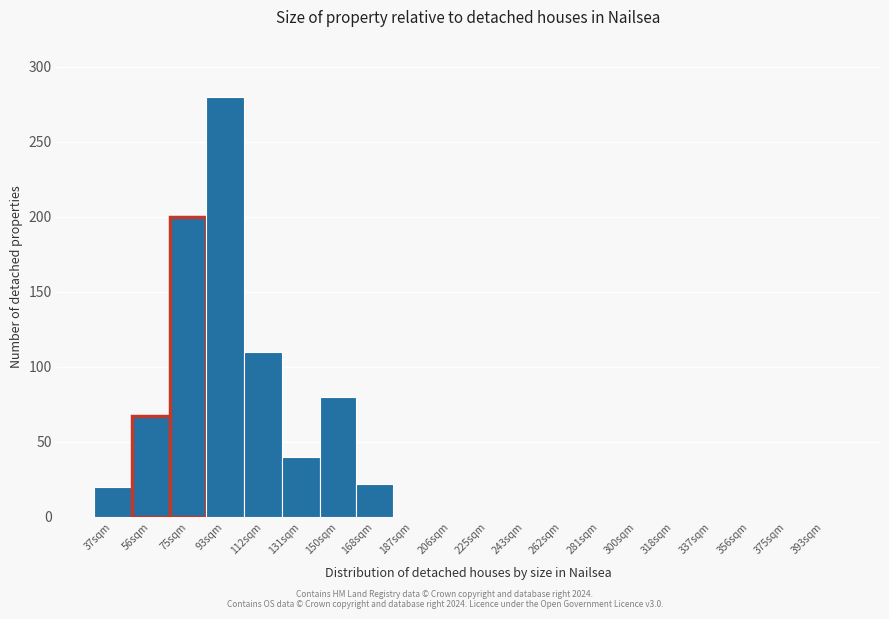

Reading right to left, transcribe all the data shown in this chart.

393sqm=0	375sqm=0	356sqm=0	337sqm=0	318sqm=0	300sqm=0	281sqm=0	262sqm=0	243sqm=0	225sqm=0	206sqm=0	187sqm=0	168sqm=22	150sqm=80	131sqm=40	112sqm=110	93sqm=280	75sqm=200	56sqm=67	37sqm=20